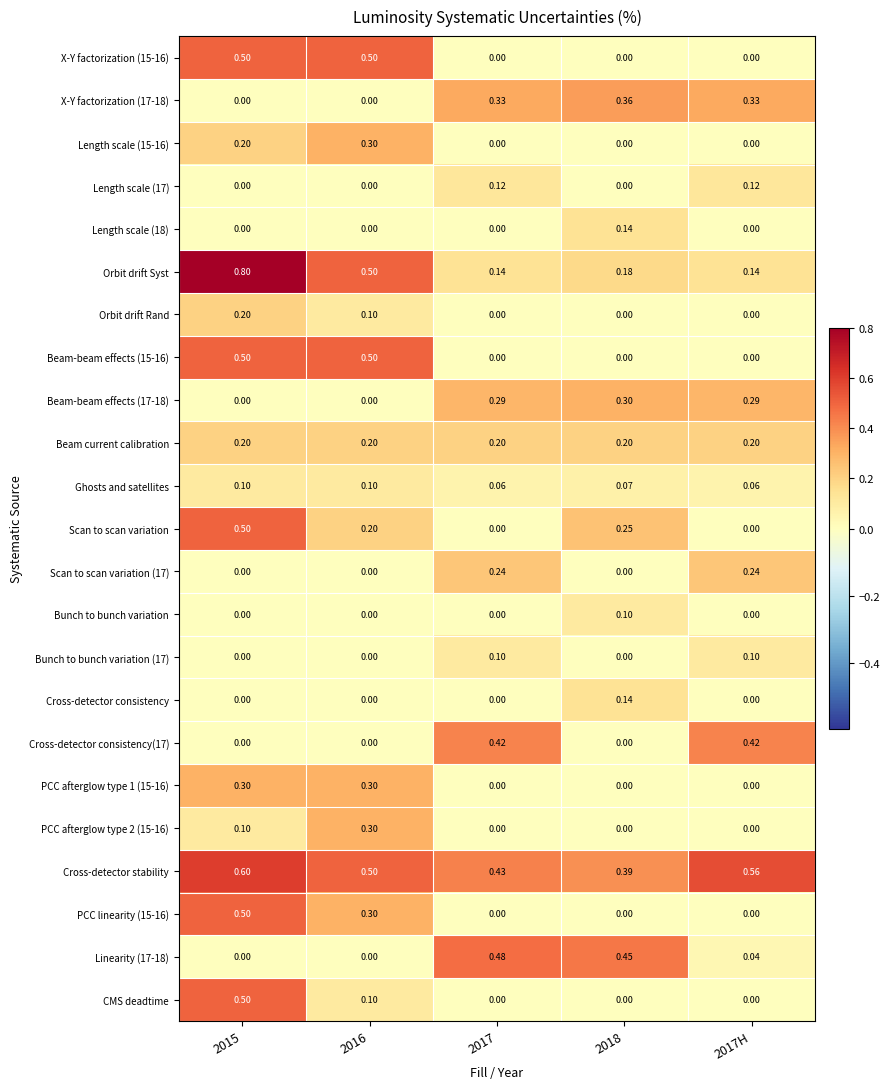

Is the value of X-Y factorization (15-16) at 2015 greater than the value of Scan to scan variation (17) at 2017H?

Yes